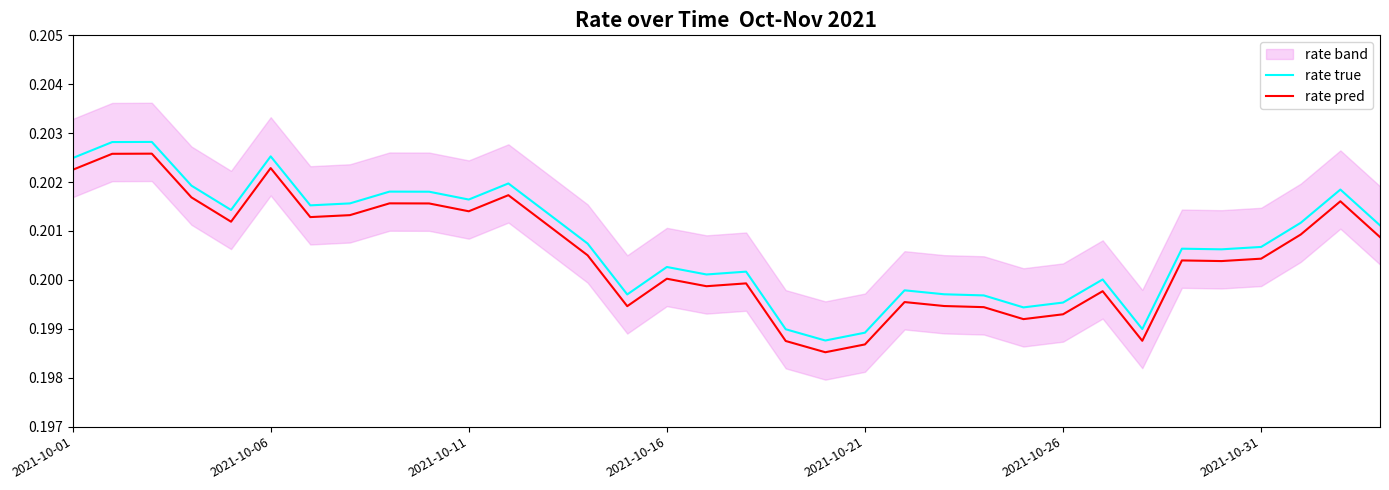

True or false: rate pred and rate true cross at least once.

False